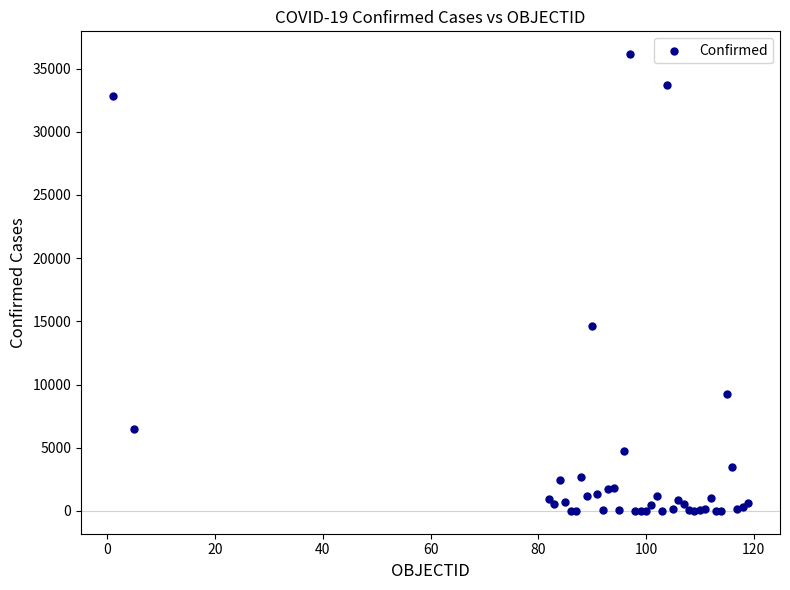

What Y value in the scatter plot is closest to 18071?

14595